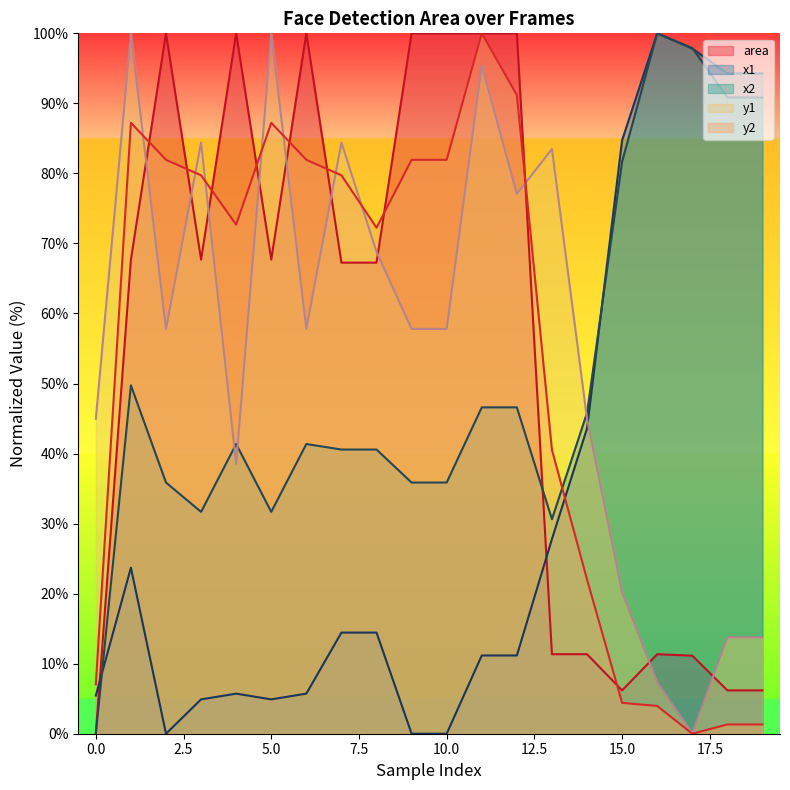

Rank the categories by value from highest to lowest.

2, 4, 6, 9, 10, 11, 12, 1, 3, 5, 7, 8, 13, 14, 16, 17, 15, 18, 19, 0